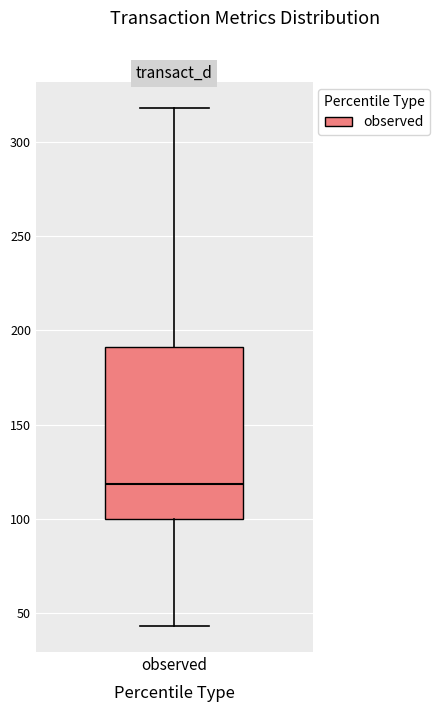

Transcribe this box plot: give where the median line is, the range the box spans, and where the two whiskers end, as read against the y-axis. The values are not printed on the chart, so give them approximately, as read against the axis.

median 120, box 100 to 190, whiskers 45 to 320